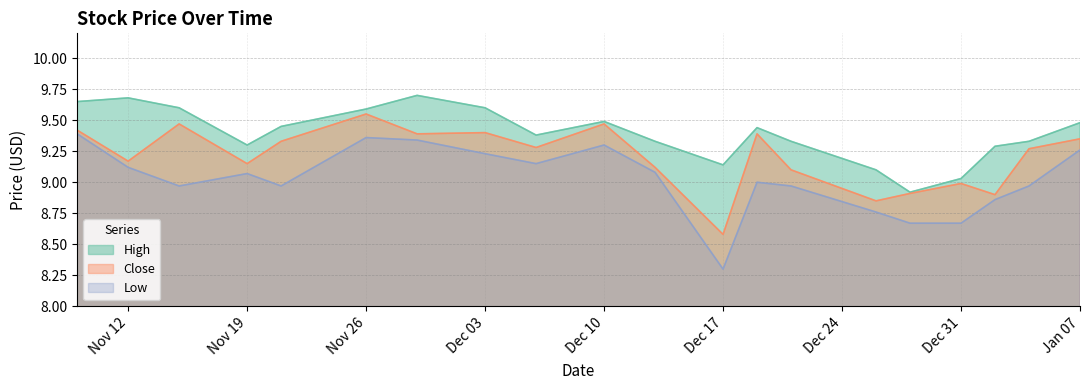

What is the total value across all series at 2012-12-19?

27.8